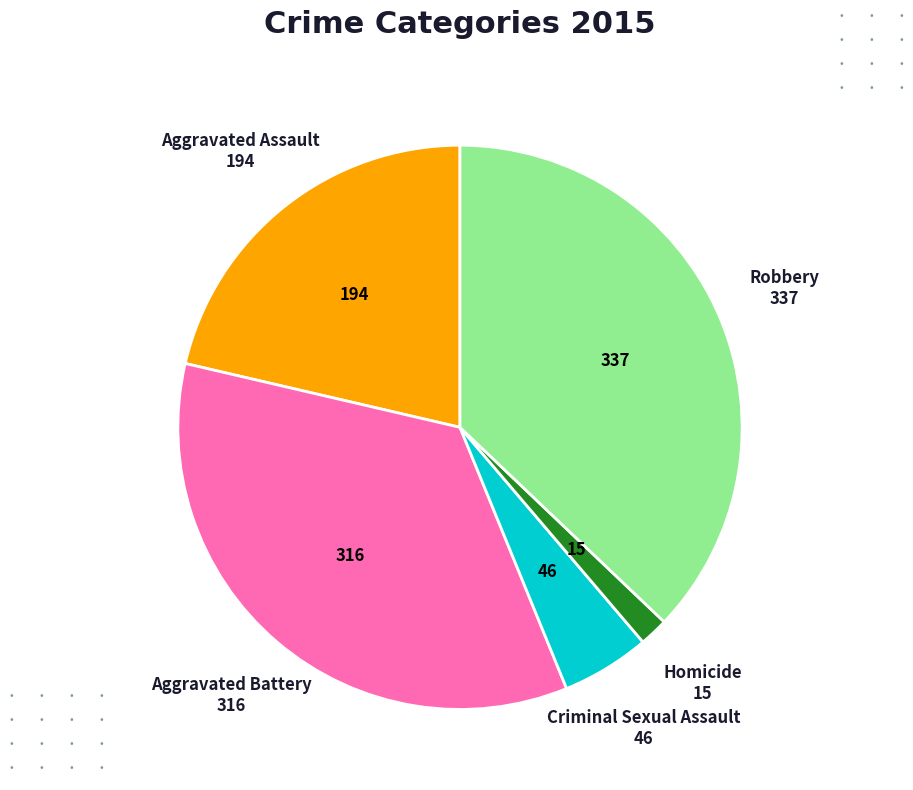

Count the number of slices in the pie.

5